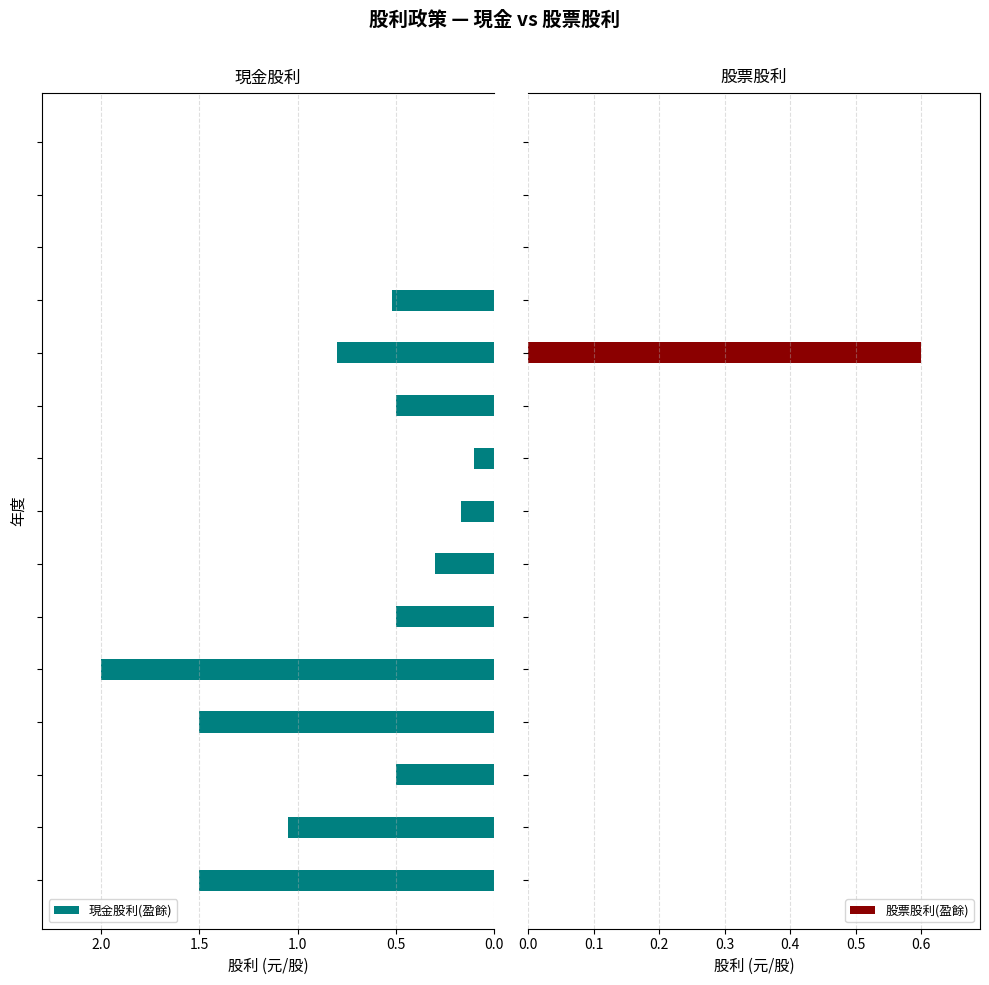

List the series in order of their overall mean, lowest first.

股票股利(盈餘), 現金股利(盈餘)